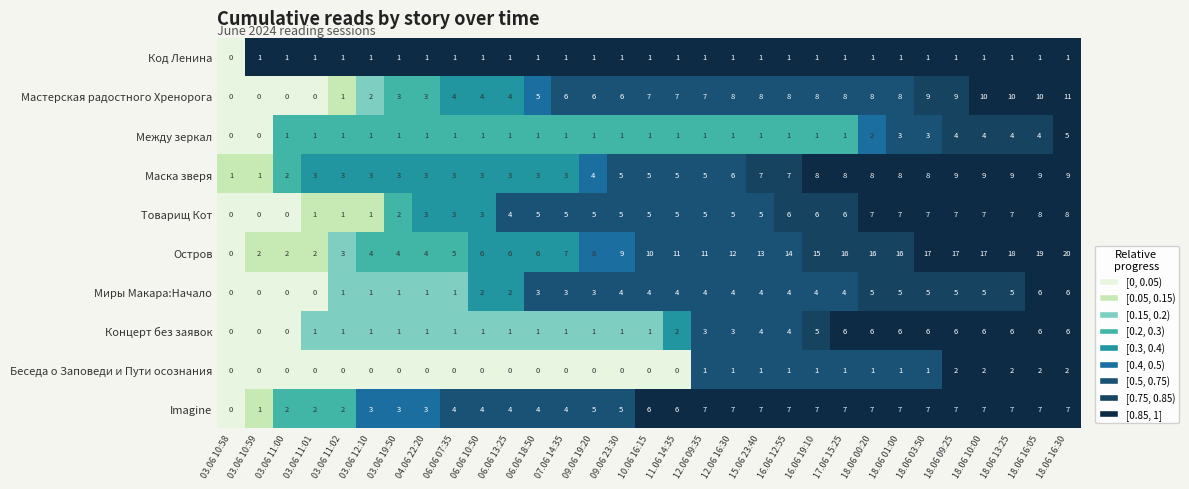

At which category does the chart reach its peak across all series?

18.06 16:30